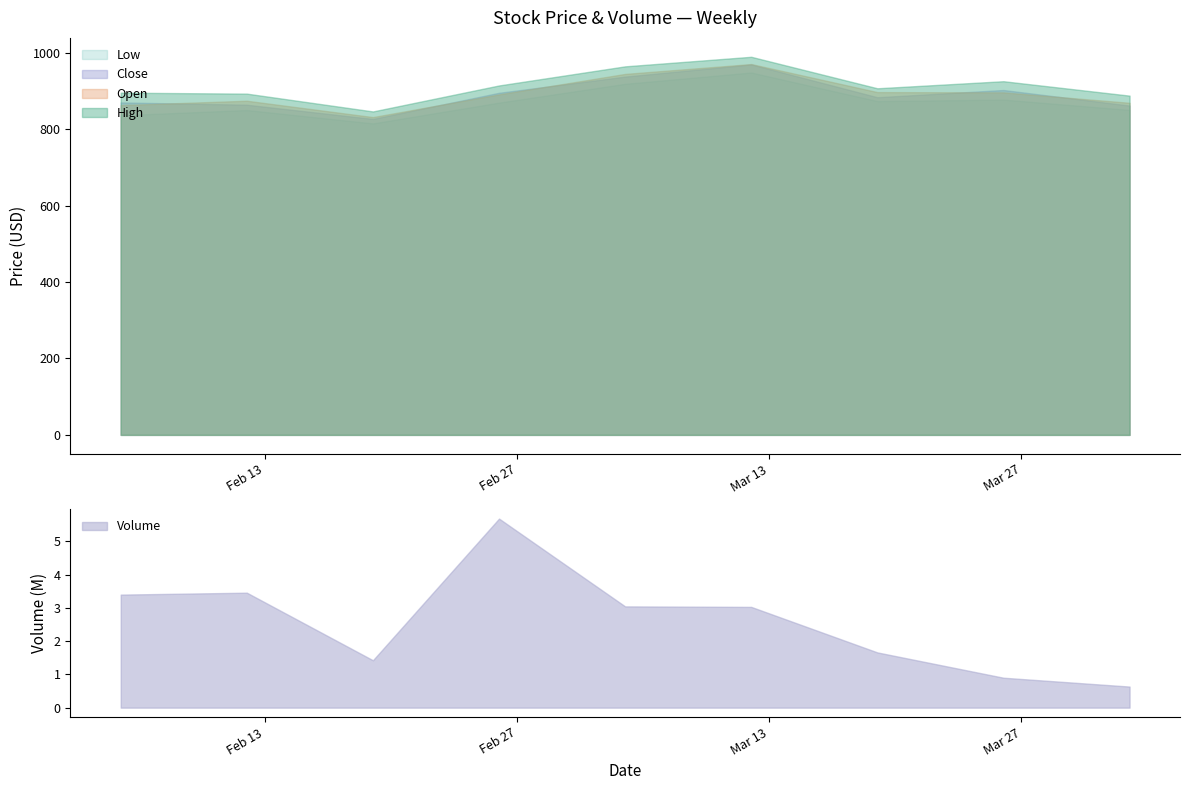

Where does the Close series first go above 800?

4